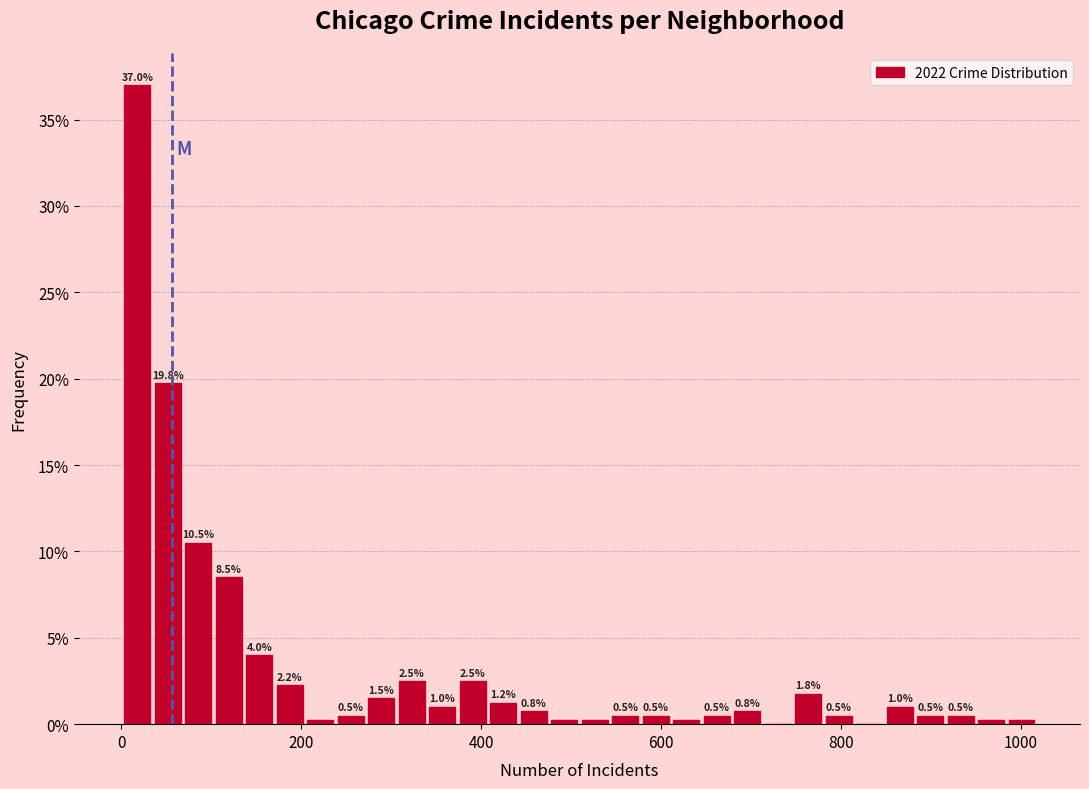

Read against the x-axis, roughly where is the centre of the tallest bar?

20